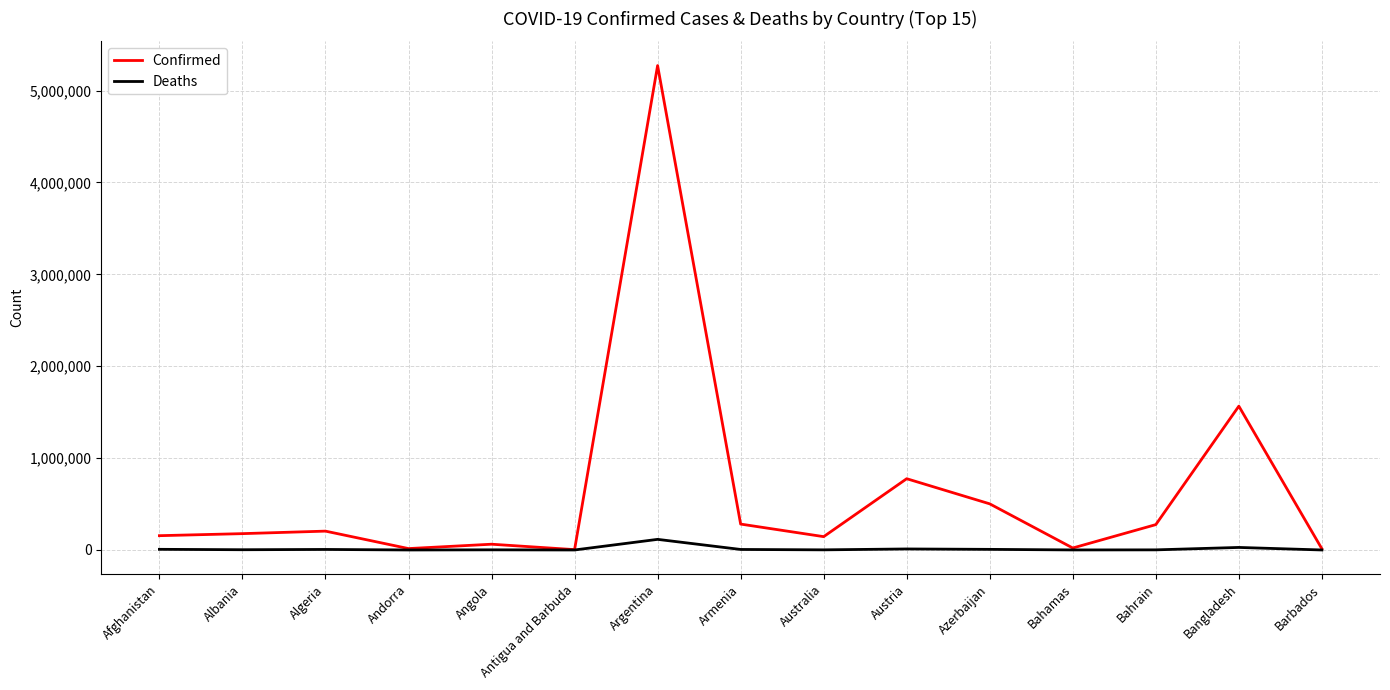

Rank the series by their average value, from lowest to highest.

Deaths, Confirmed